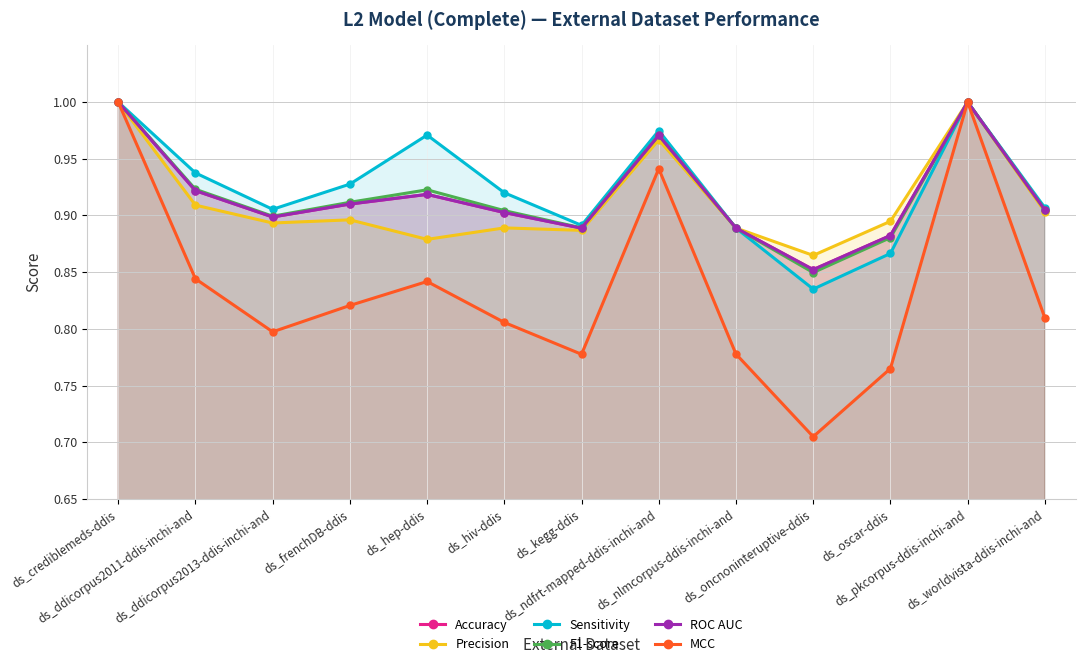

Which series has the largest total across all categories?

Sensitivity